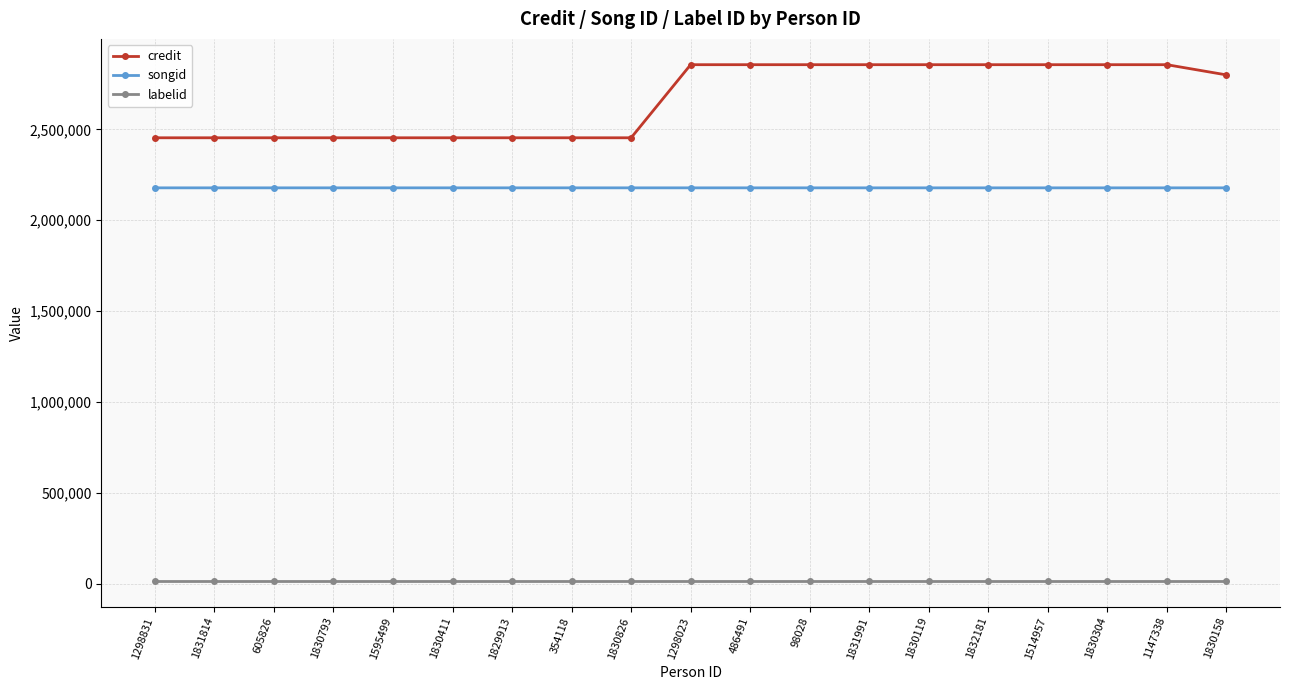

What is the maximum value for songid?

2178310